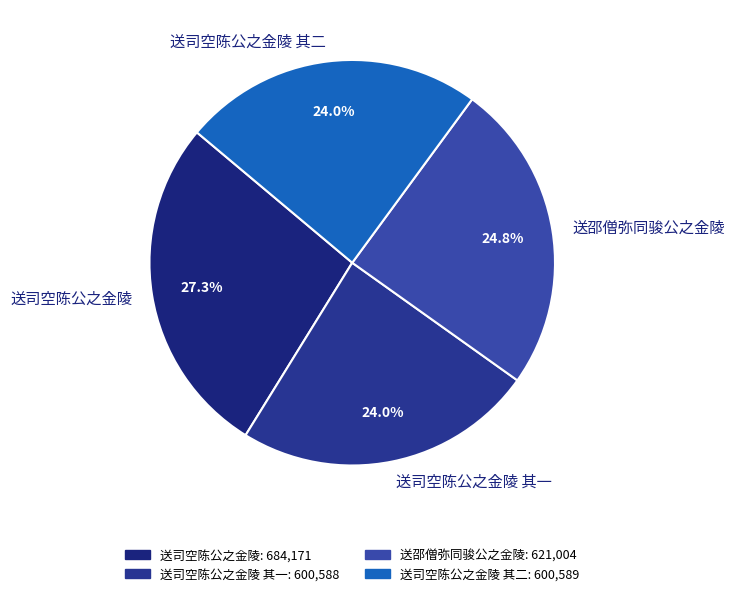

What is the largest slice in the pie chart?

送司空陈公之金陵